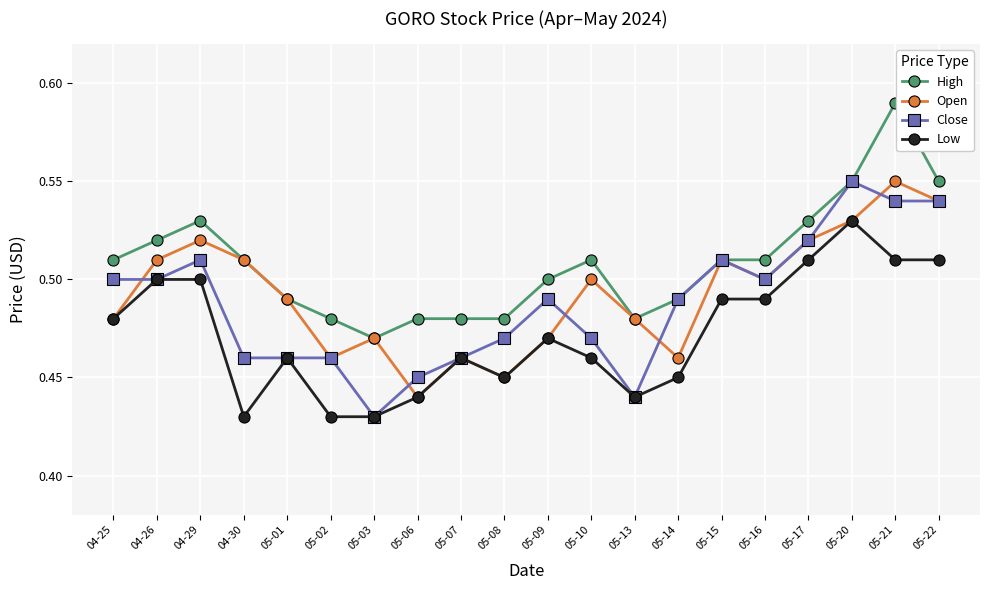

What are all the series names shown in the legend?

High, Open, Close, Low